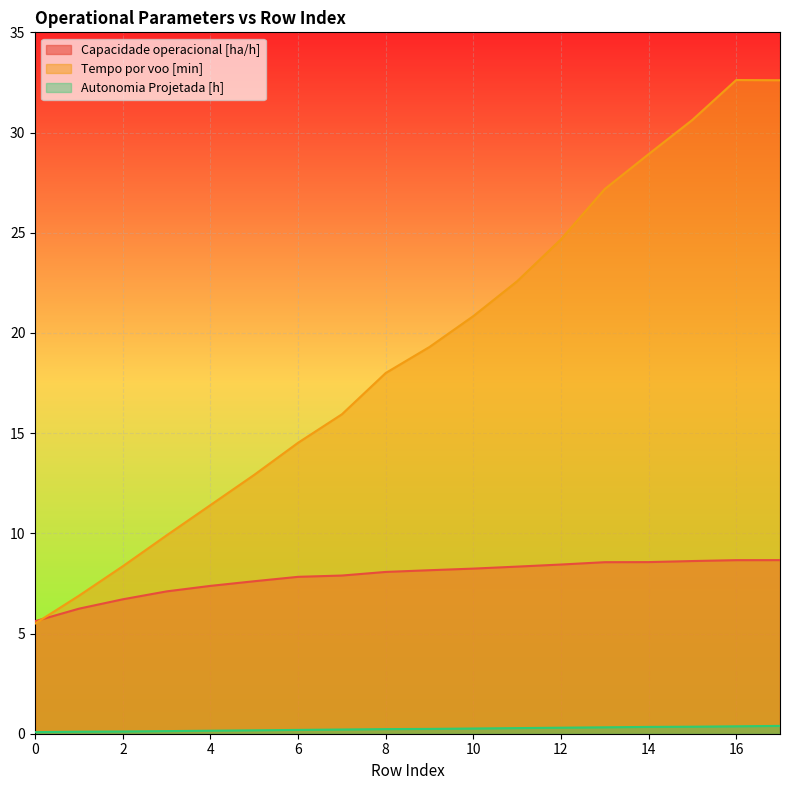

How many values in the Capacidade operacional [ha/h] series exceed 8?

10